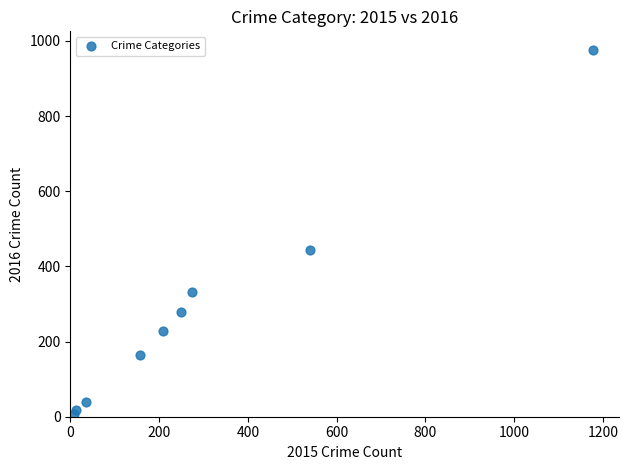

What Y value in the scatter plot is closest to 491?

444